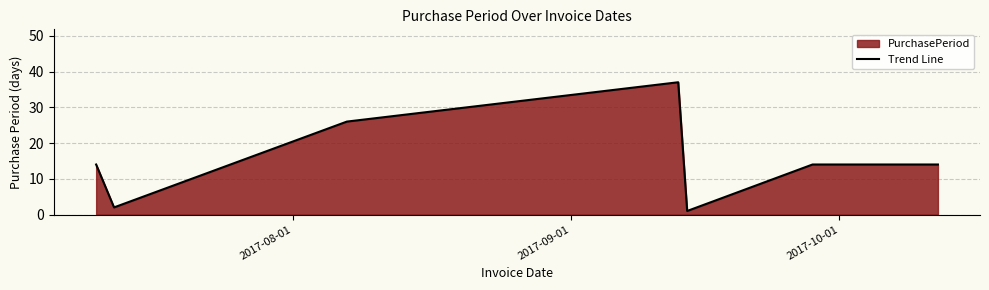

What is the greatest value displayed?

37